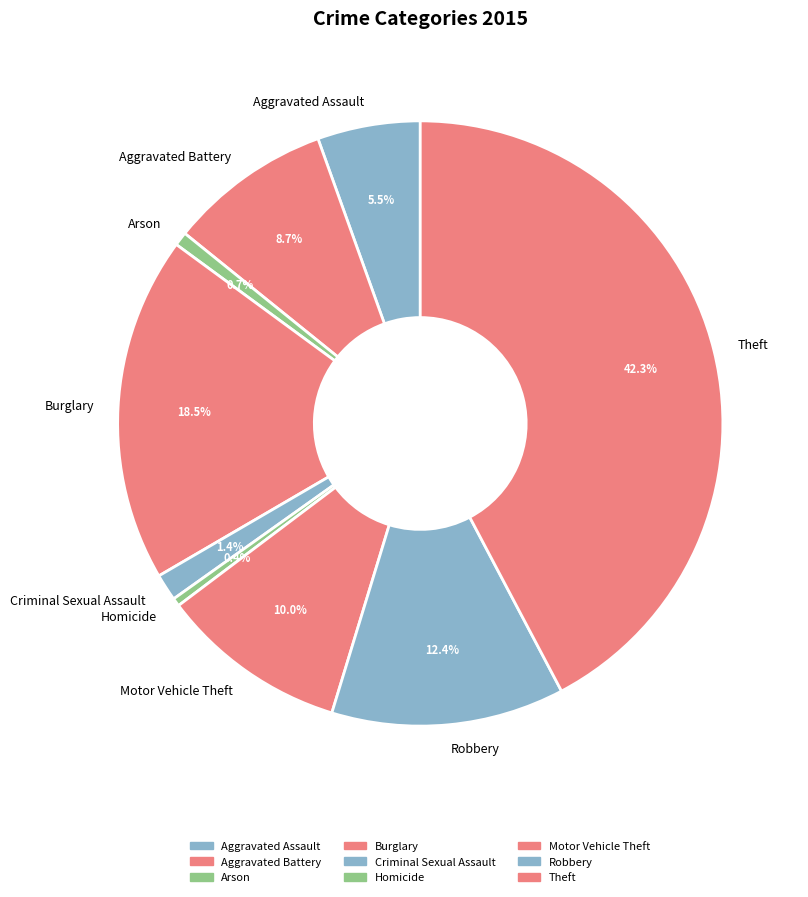

Which slice is the largest?

Theft